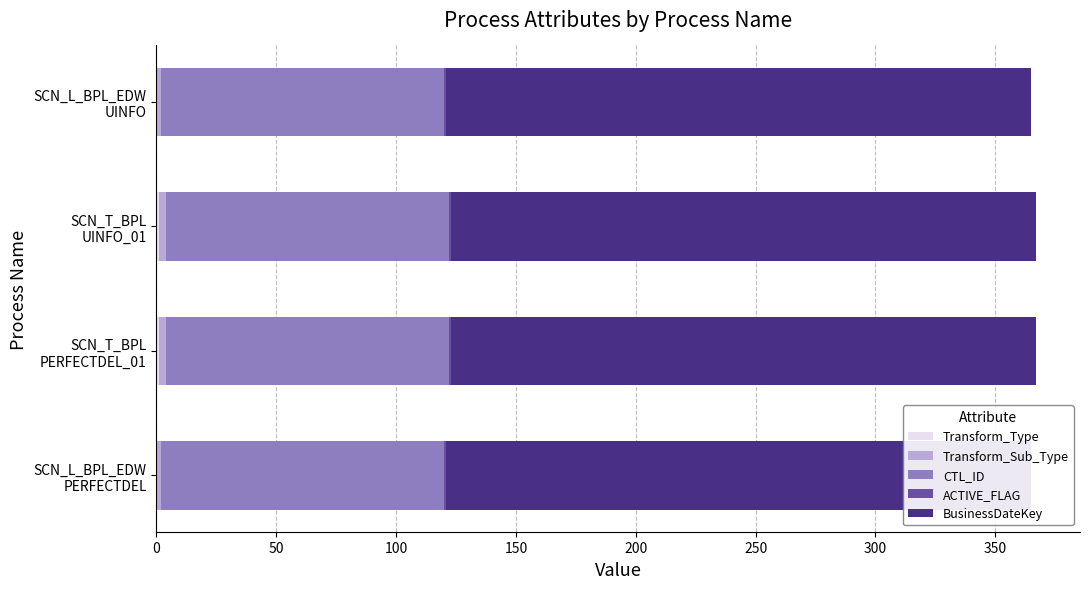

What are all the series names shown in the legend?

Transform_Type, Transform_Sub_Type, CTL_ID, ACTIVE_FLAG, BusinessDateKey